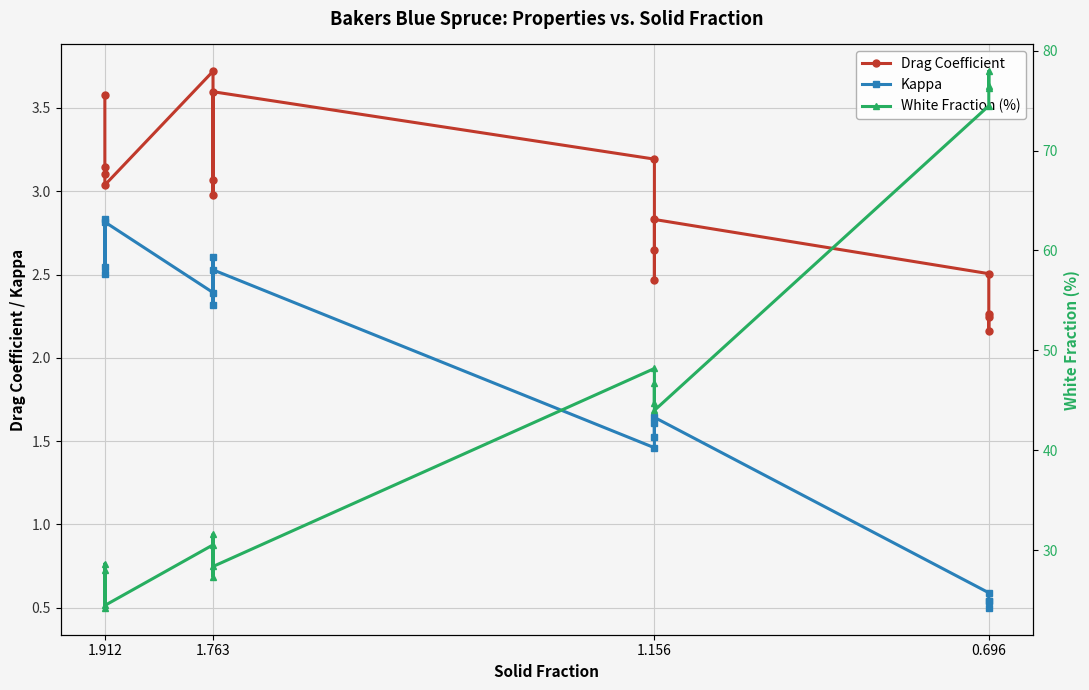

What is the highest value of the White Fraction (%) series?

77.9